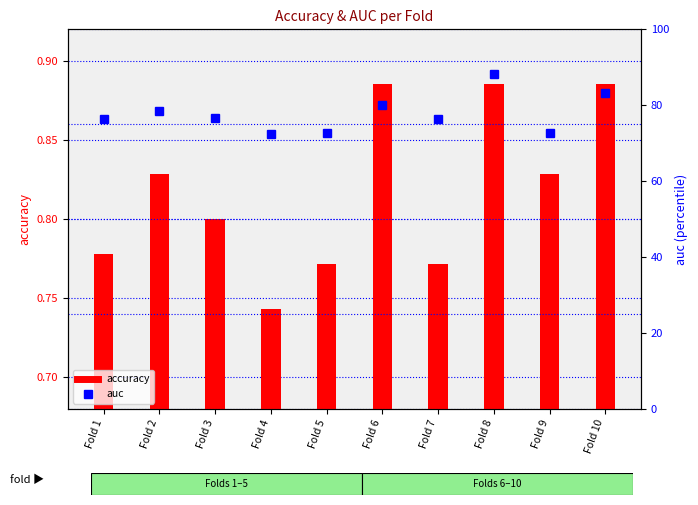

At which category is the sum across all series the highest?

Fold 8